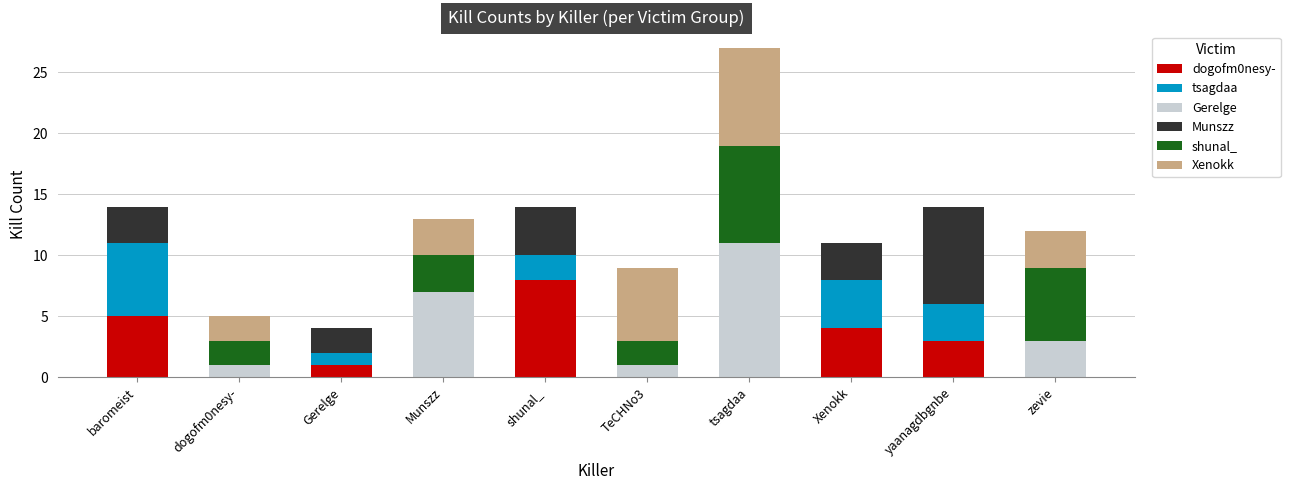

The value of dogofm0nesy- at zevie is 0. True or false?

True